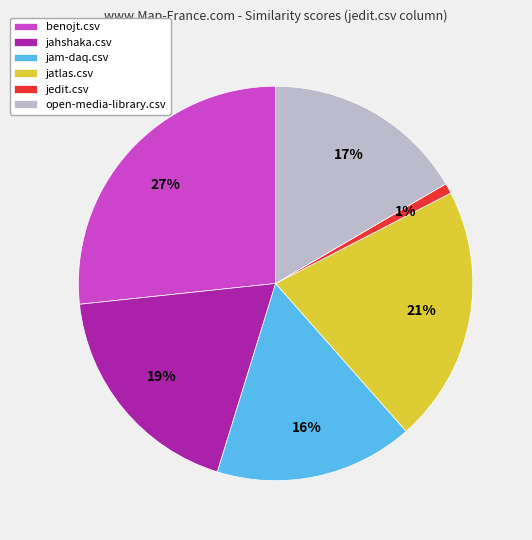

What percentage is the benojt.csv slice, to the nearest percent?

27%